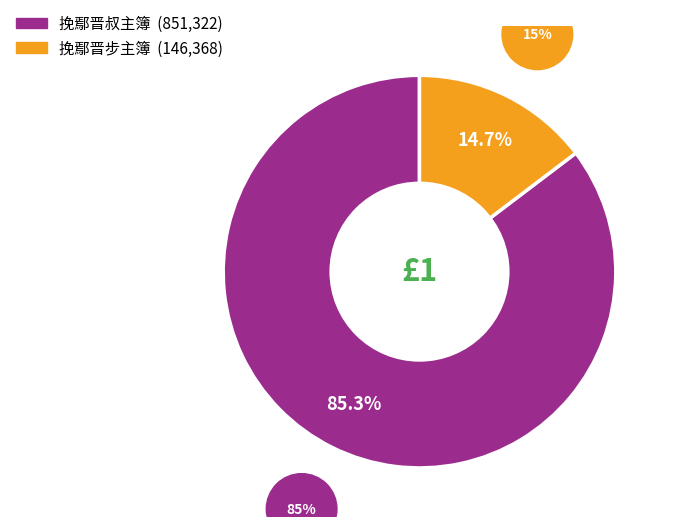

To the nearest percent, what is the difference between the largest and smallest slice percentages?

71%